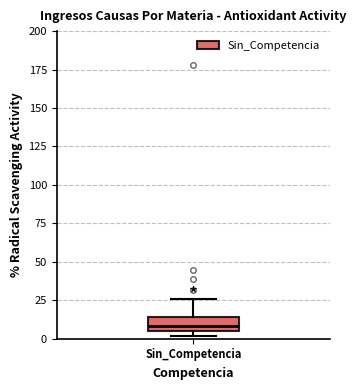

Transcribe this box plot: give where the median line is, the range the box spans, and where the two whiskers end, as read against the y-axis. The values are not printed on the chart, so give them approximately, as read against the axis.

median 10, box 5 to 15, whiskers 0 to 25